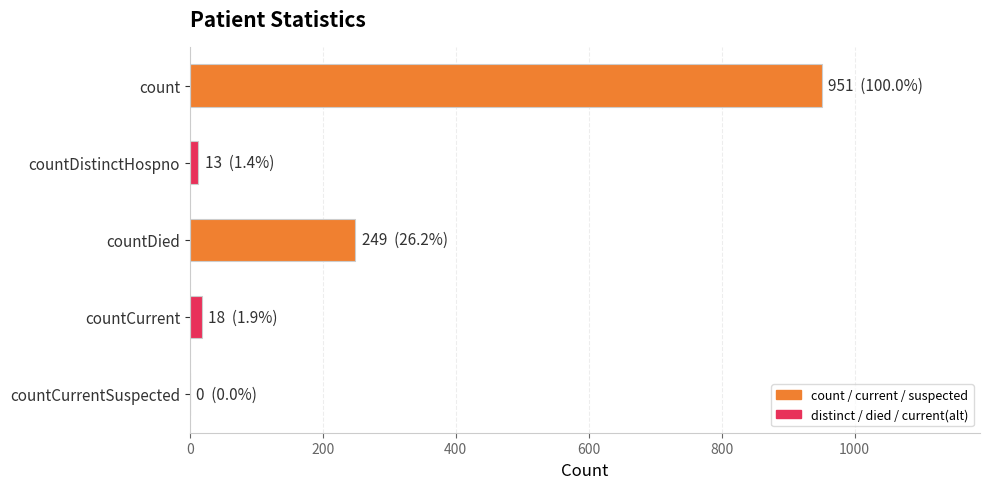

At which label is the value closest to 475?

countDied